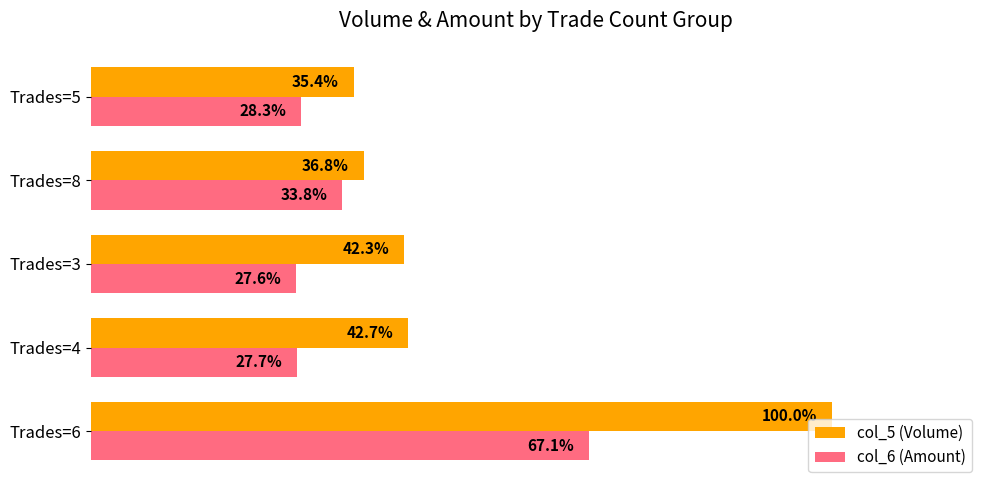

Is the value of col_6 (Amount) at Trades=4 greater than the value of col_5 (Volume) at Trades=4?

No